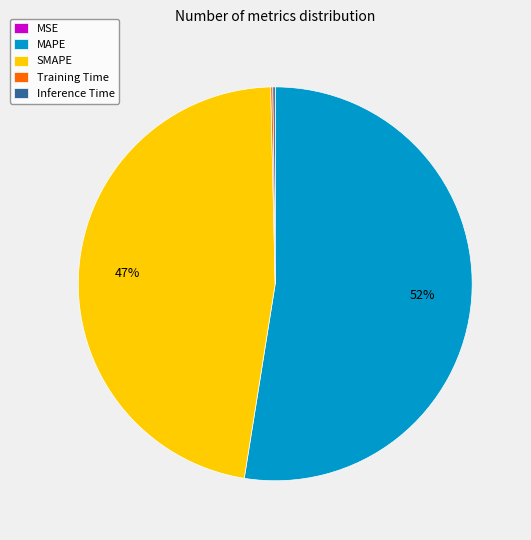

The MAPE slice represents 52% of the pie. True or false?

True